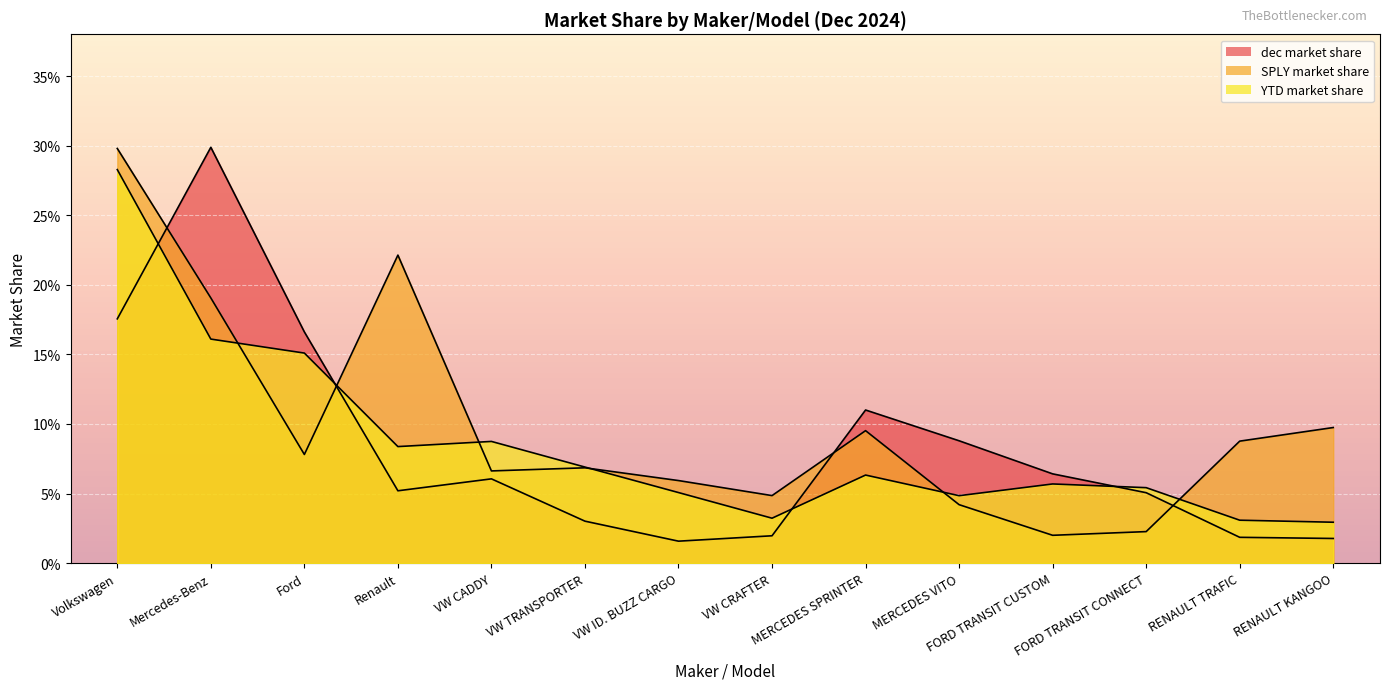

Reading left to right, extract all data points from this chart.

dec market share: Volkswagen=0.2	Mercedes-Benz=0.3	Ford=0.2	Renault=0.1	VW CADDY=0.1	VW TRANSPORTER=0.0	VW ID. BUZZ CARGO=0.0	VW CRAFTER=0.0	MERCEDES SPRINTER=0.1	MERCEDES VITO=0.1	FORD TRANSIT CUSTOM=0.1	FORD TRANSIT CONNECT=0.1	RENAULT TRAFIC=0.0	RENAULT KANGOO=0.0
SPLY market share: Volkswagen=0.3	Mercedes-Benz=0.2	Ford=0.1	Renault=0.2	VW CADDY=0.1	VW TRANSPORTER=0.1	VW ID. BUZZ CARGO=0.1	VW CRAFTER=0.0	MERCEDES SPRINTER=0.1	MERCEDES VITO=0.0	FORD TRANSIT CUSTOM=0.0	FORD TRANSIT CONNECT=0.0	RENAULT TRAFIC=0.1	RENAULT KANGOO=0.1
YTD market share: Volkswagen=0.3	Mercedes-Benz=0.2	Ford=0.2	Renault=0.1	VW CADDY=0.1	VW TRANSPORTER=0.1	VW ID. BUZZ CARGO=0.1	VW CRAFTER=0.0	MERCEDES SPRINTER=0.1	MERCEDES VITO=0.0	FORD TRANSIT CUSTOM=0.1	FORD TRANSIT CONNECT=0.1	RENAULT TRAFIC=0.0	RENAULT KANGOO=0.0